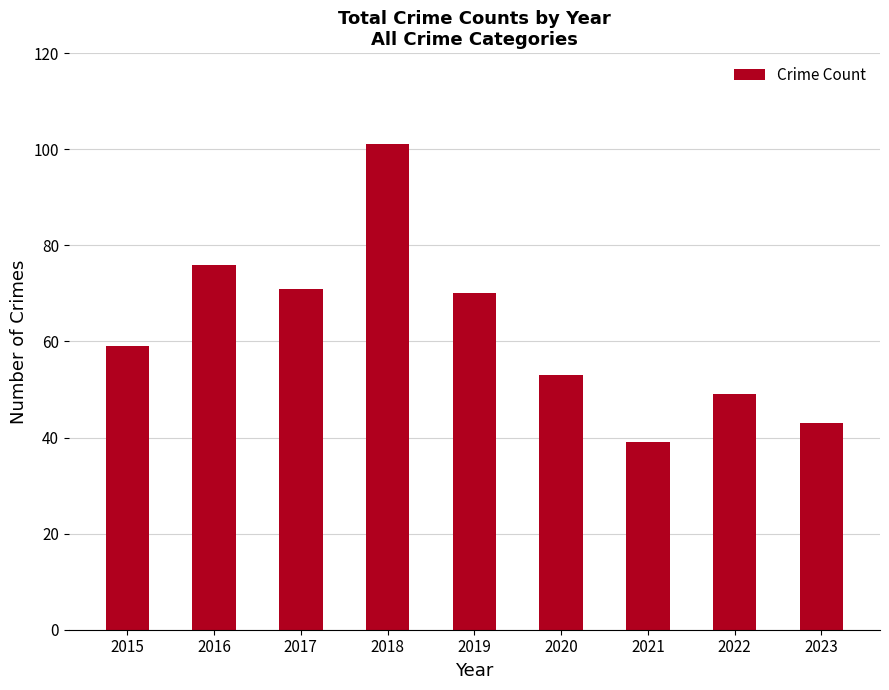

True or false: the data shows 49 at 2022.

True